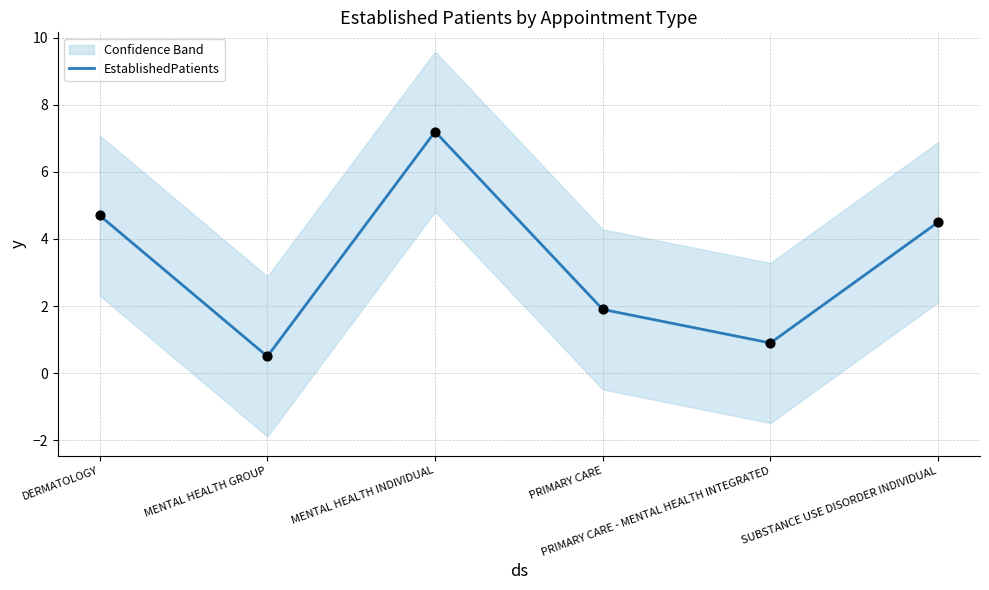

What is the ratio of the value at PRIMARY CARE to the value at DERMATOLOGY?

0.4